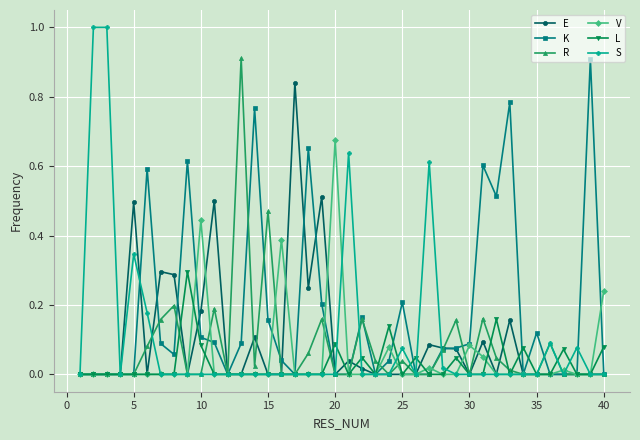

True or false: K has more than 1 points higher than both neighbors.

True